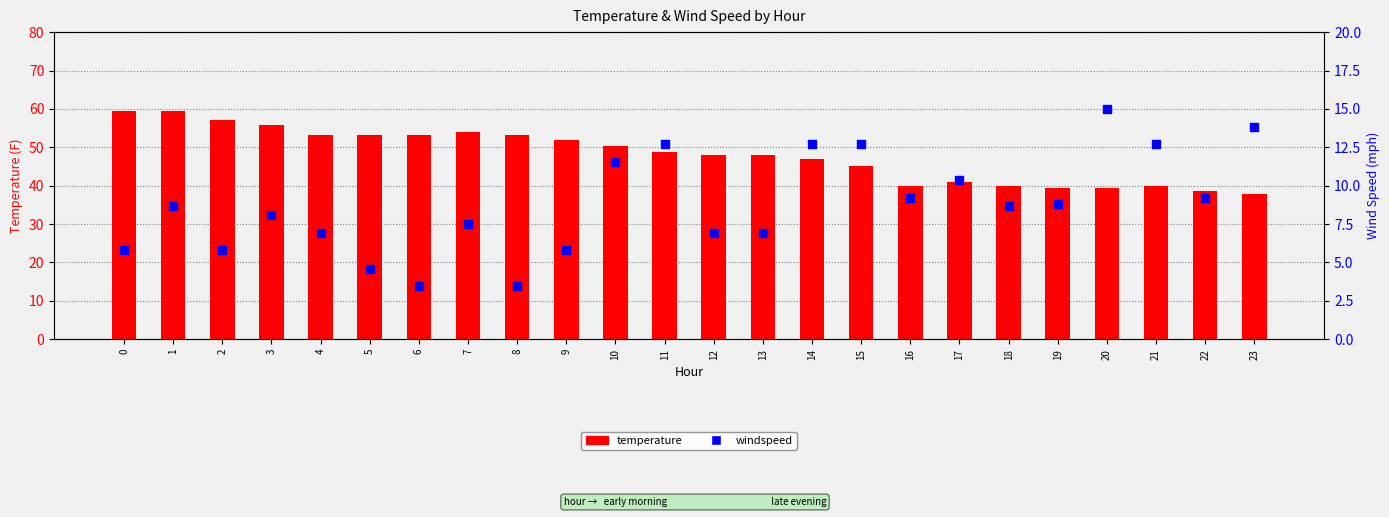

Which series has the largest total across all categories?

temperature